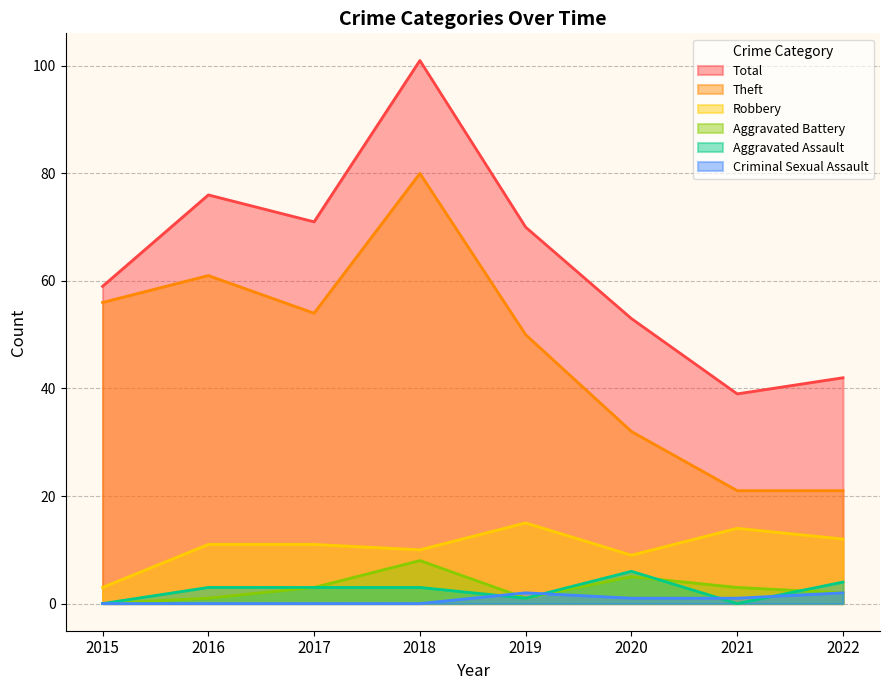

What is the difference between the maximum and minimum values in the Robbery series?

12